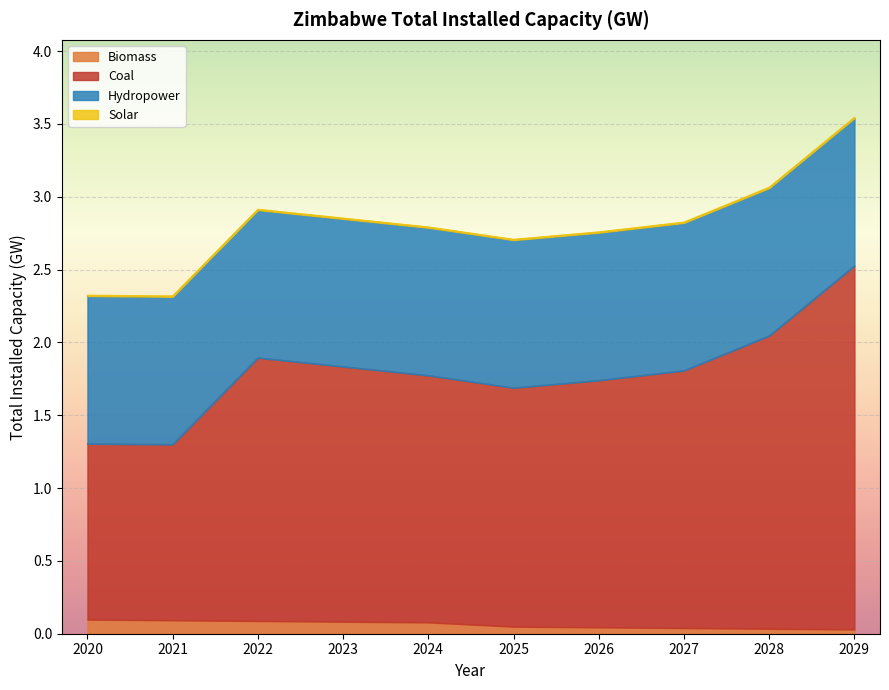

True or false: Biomass and Coal cross at least once.

False